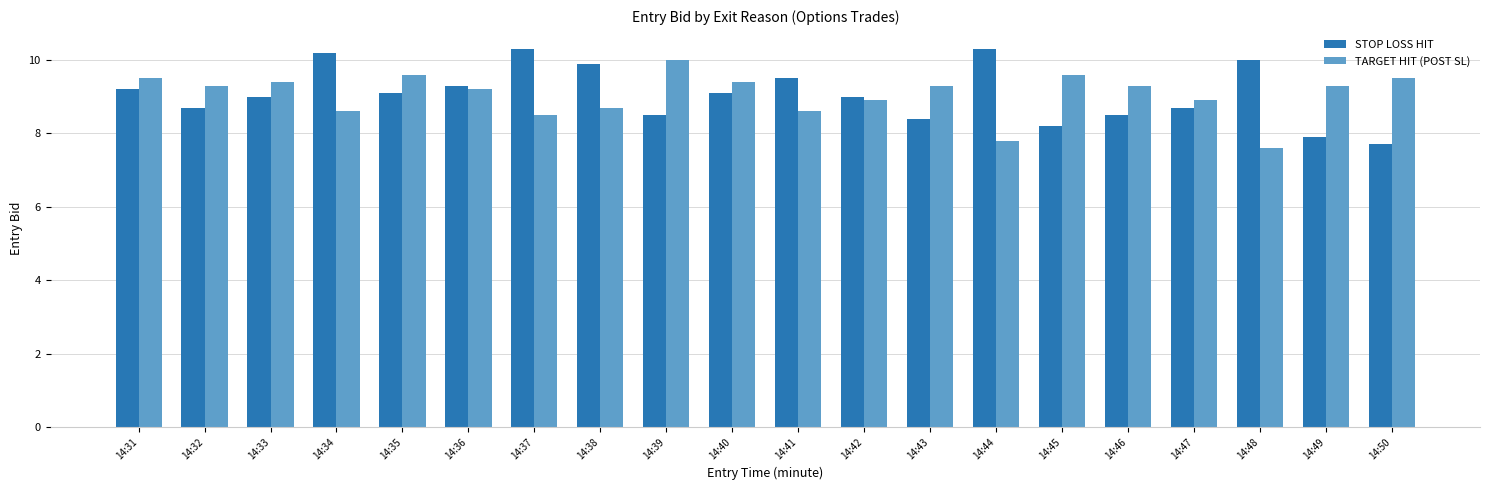

What is the sum of the STOP LOSS HIT values at 14:31 and 14:37?

19.5